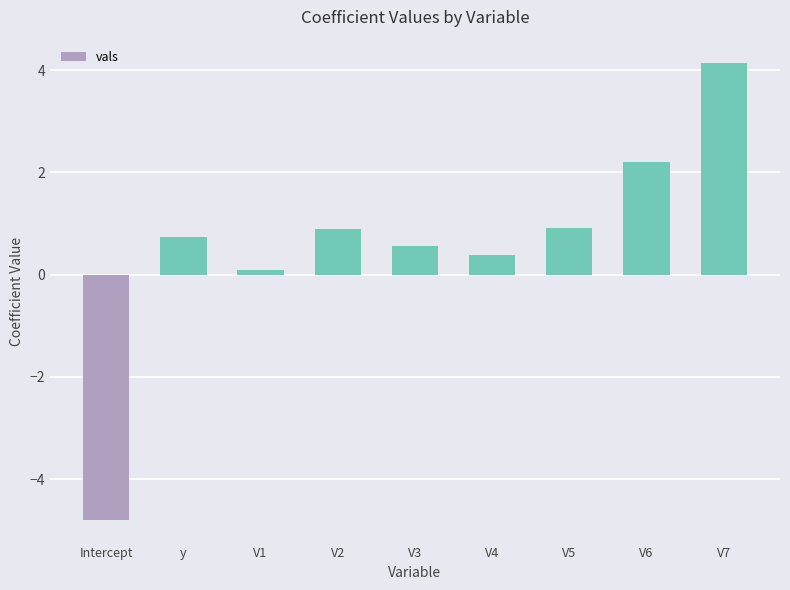

Does the chart contain any negative values?

Yes